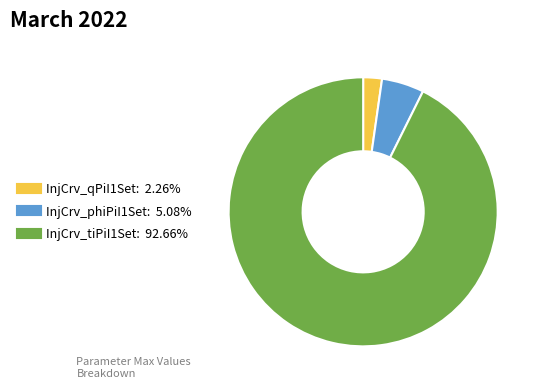

Does any single category account for the majority?

Yes